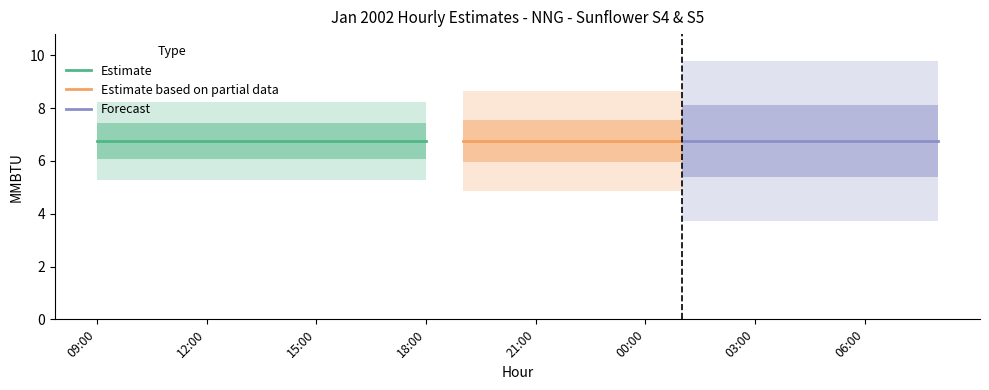

How many lines are shown in the chart?

4